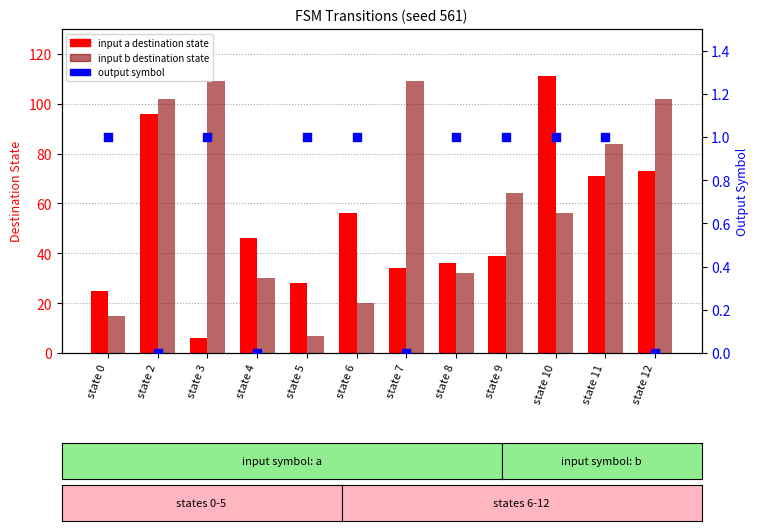

Which series has the widest spread of Y values?

input a destination state